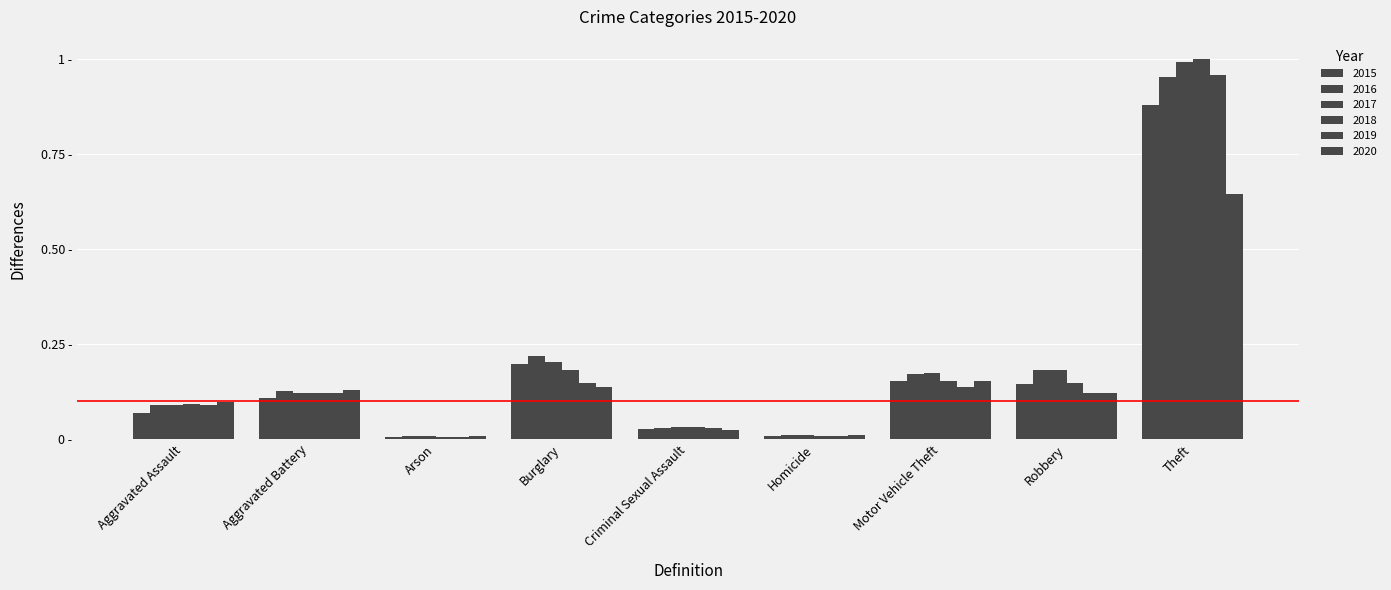

At how many categories does at least one series exceed 0?

9